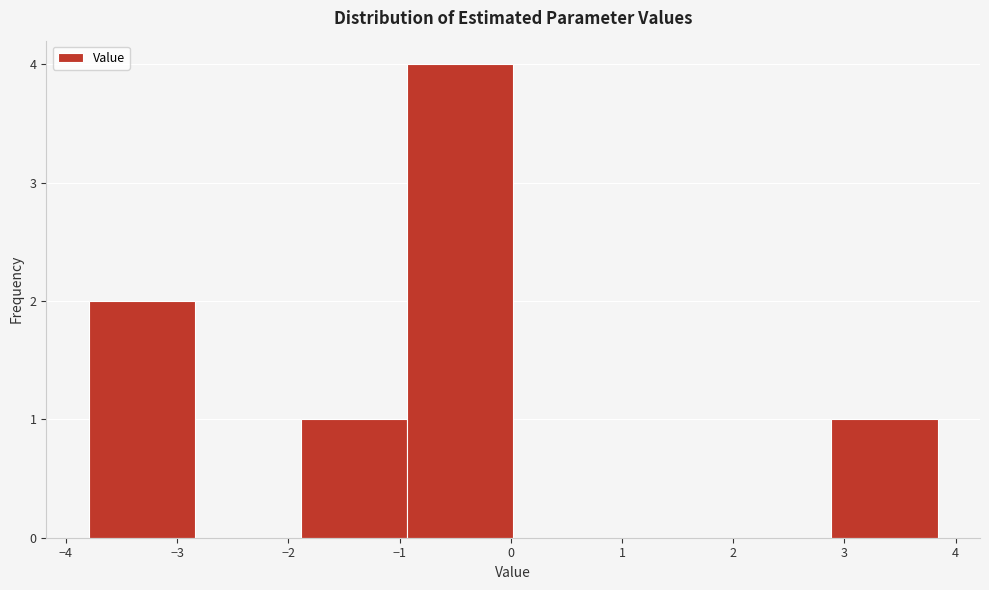

How tall is the bar that spans -3.8 to -2.8 on the x-axis? Neither the bar edges nor the heights are printed on the chart, so give them approximately, as read against the axes.

2